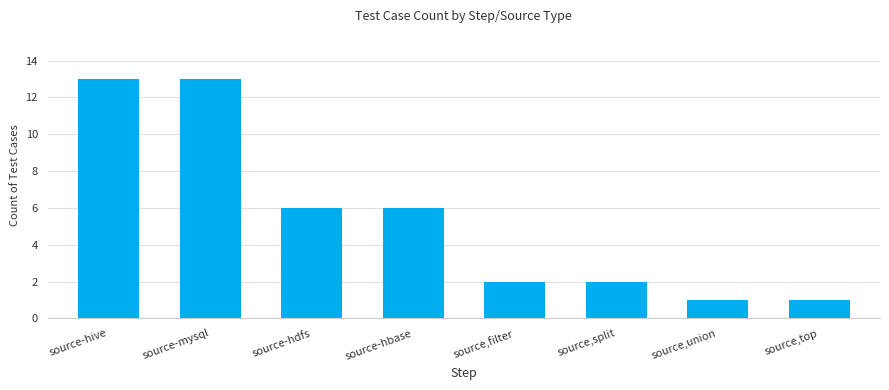

Reading right to left, what are all the values shown in this chart?

source,top=1	source,union=1	source,split=2	source,filter=2	source-hbase=6	source-hdfs=6	source-mysql=13	source-hive=13